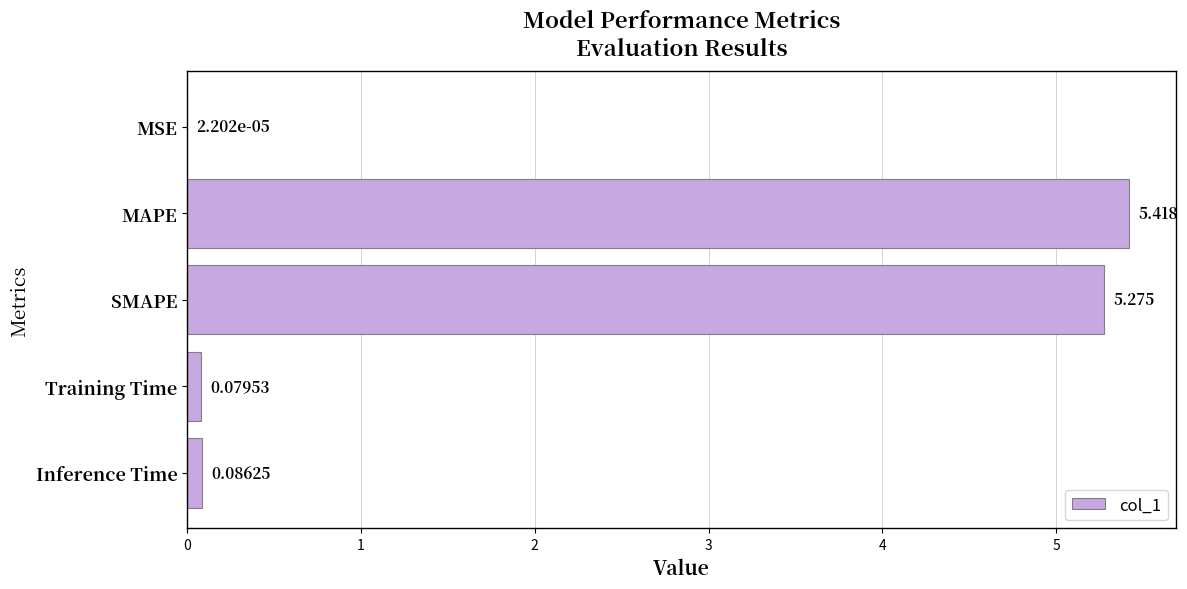

At which label is the value closest to 2?

Inference Time